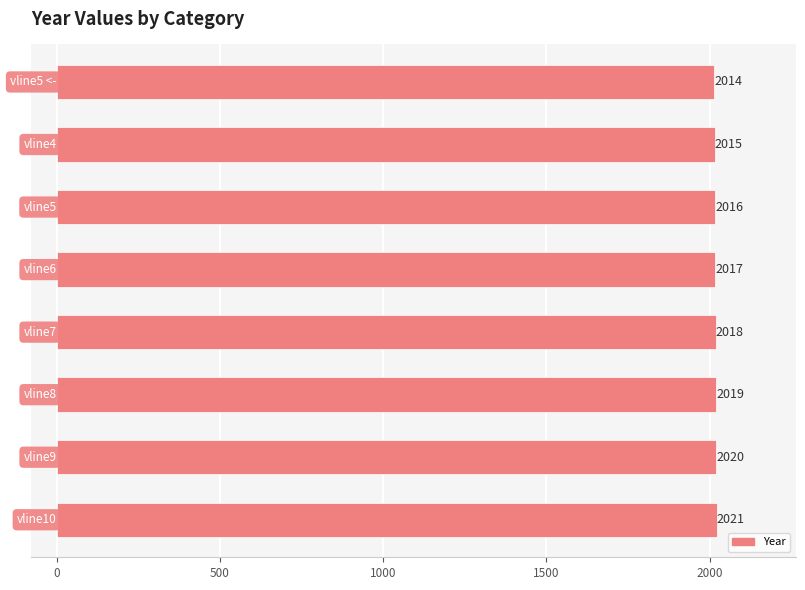

What is the sum of all values?

16140